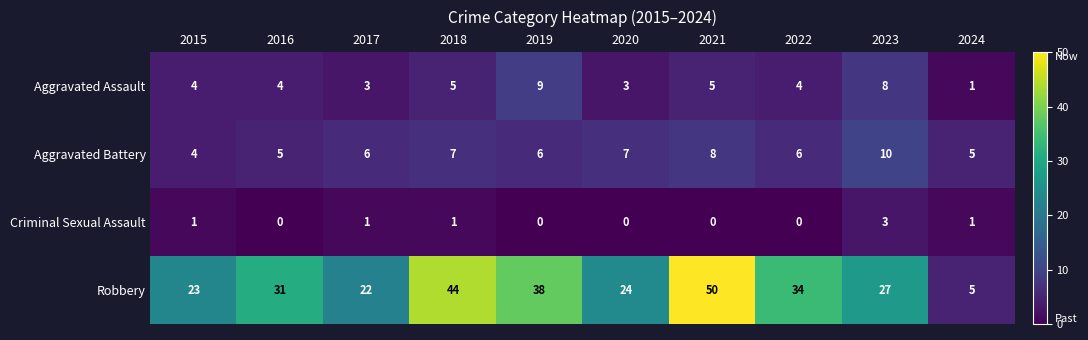

What is the difference between the Aggravated Assault values at 2023 and 2021?

3